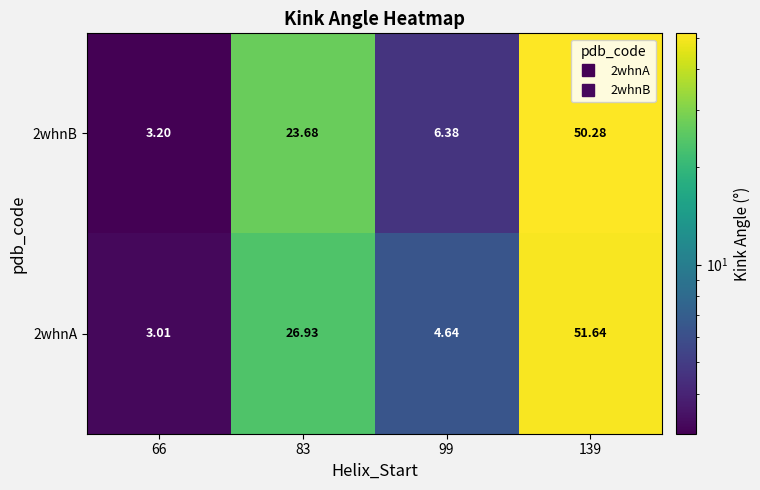

Is the value of 2whnA at 83 greater than the value of 2whnB at 83?

Yes